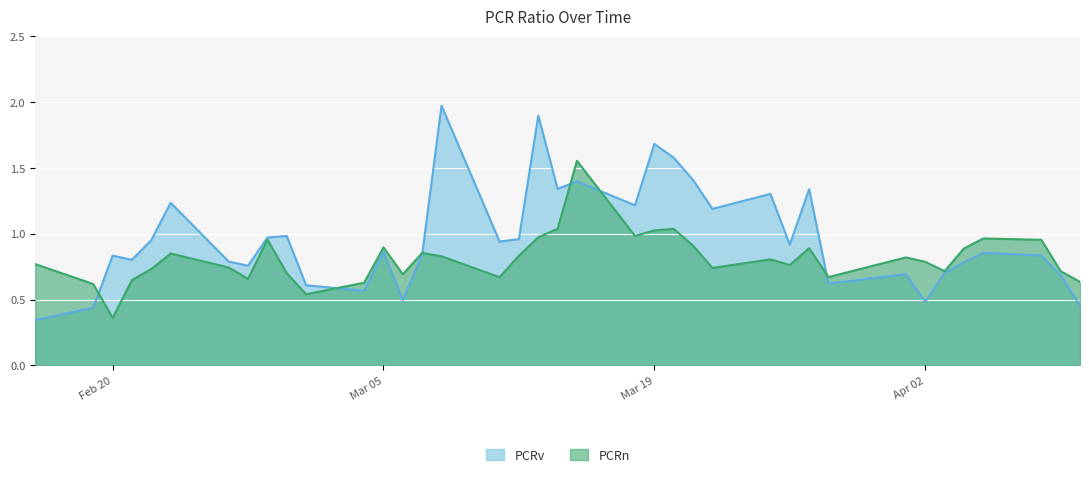

How many lines are shown in the chart?

2